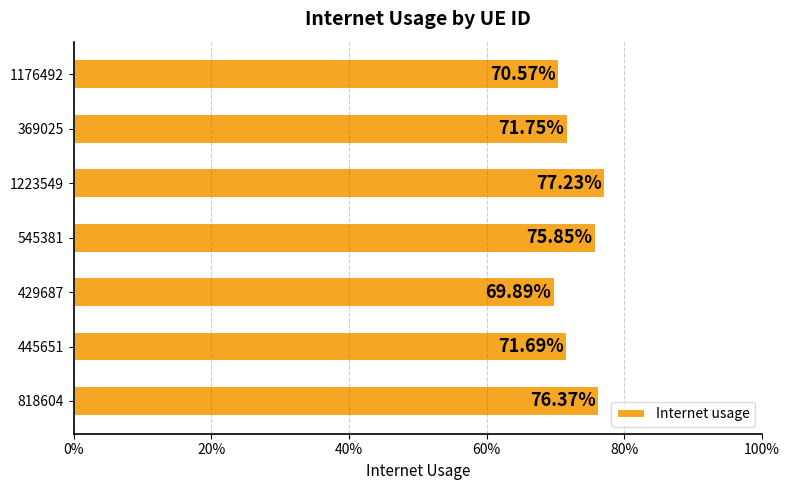

What is the average value?

0.7